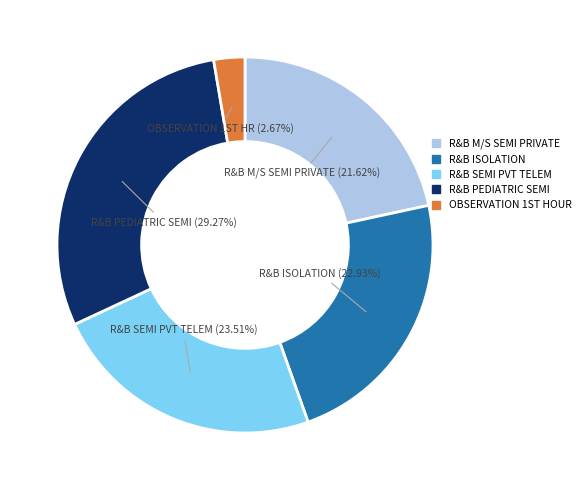

Count the number of slices in the pie.

5